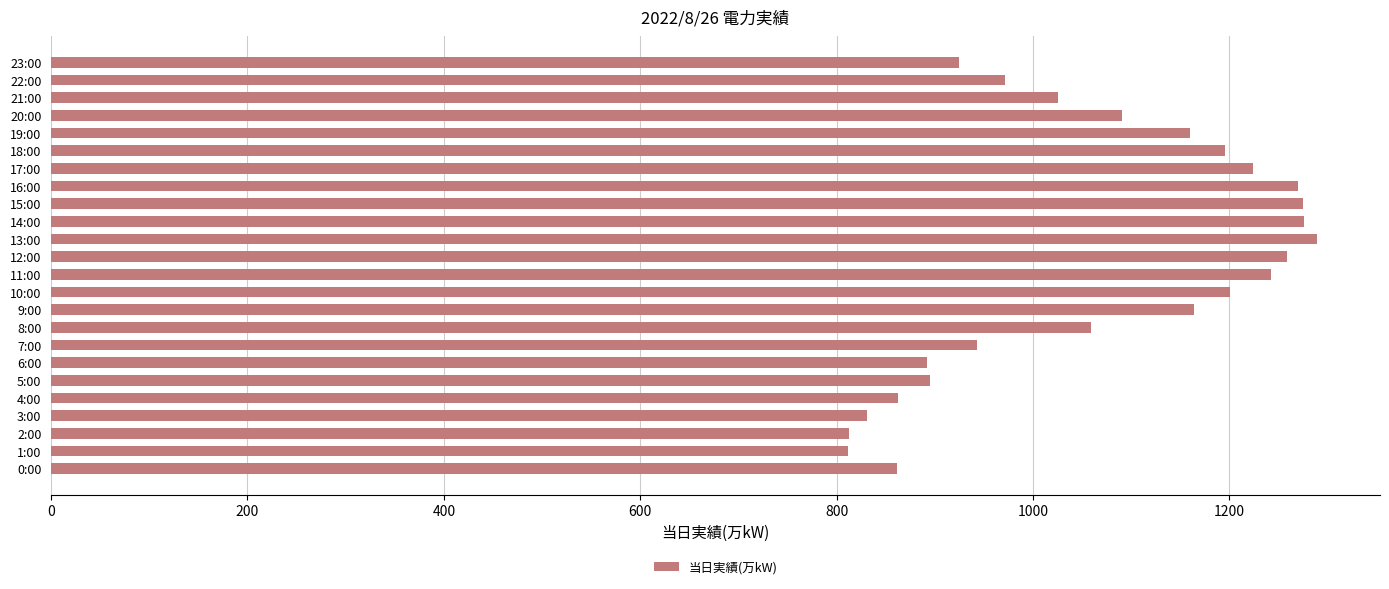

Are the bars grouped side by side (vs. stacked)?

No